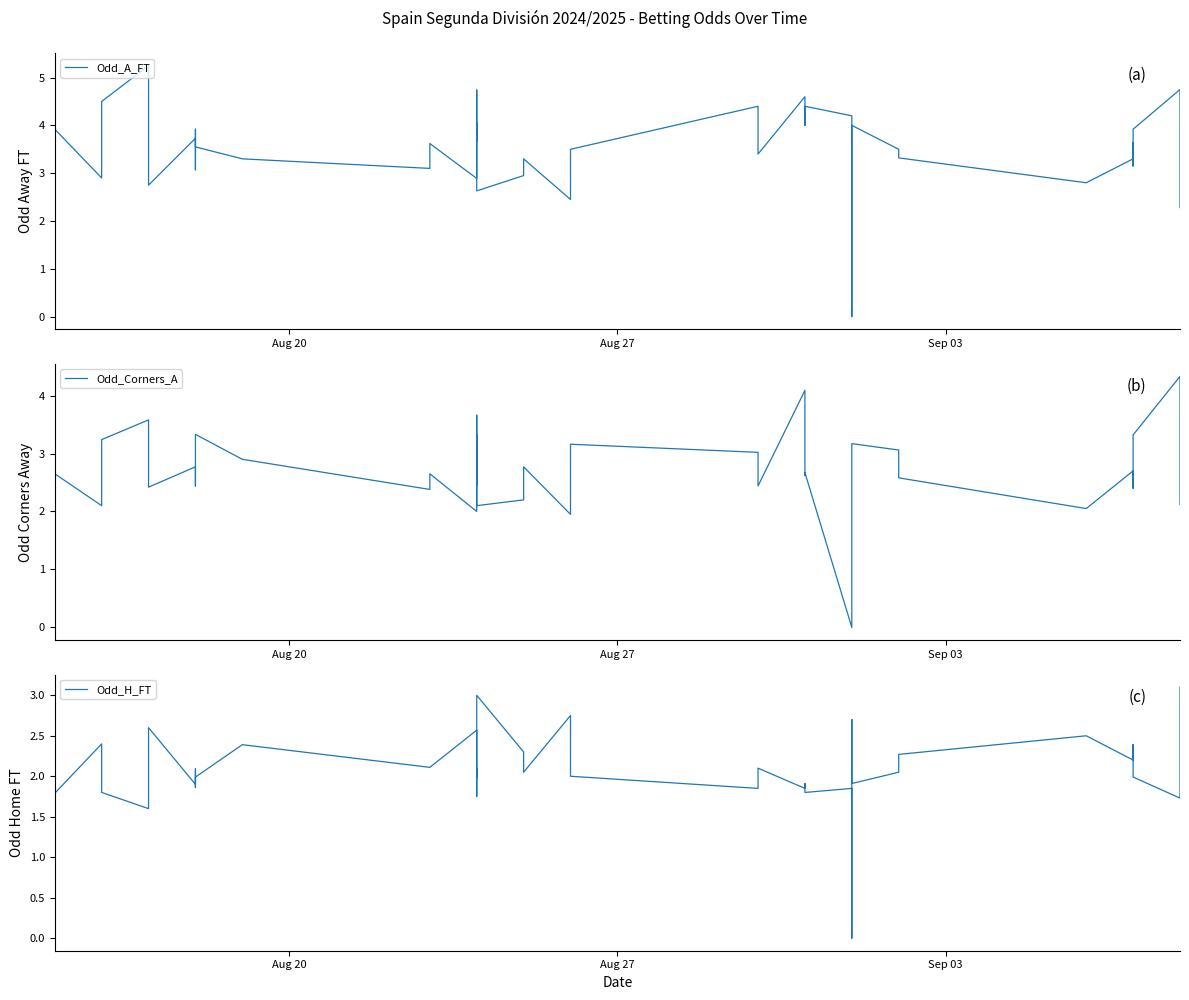

Is it true that Odd_Corners_A equals 1.4 at 39?

False